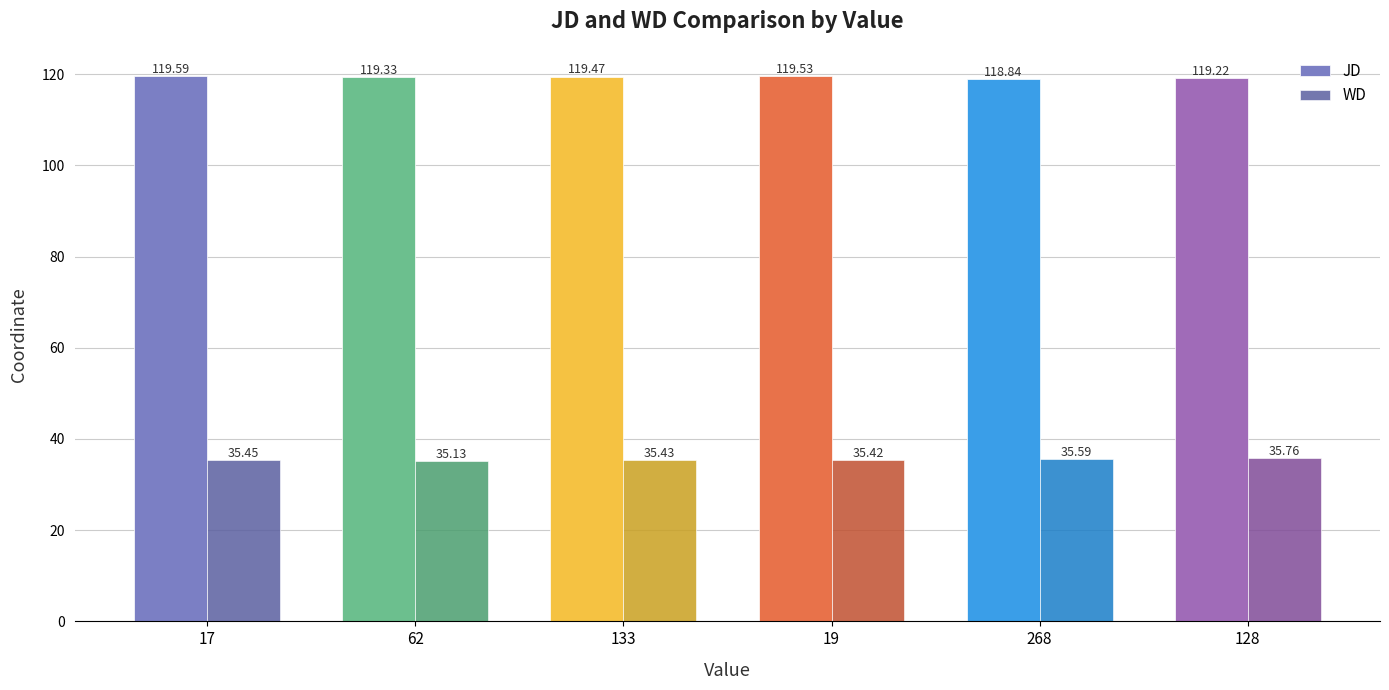

Reading right to left, what are all the values shown in this chart?

JD: 128=119.2	268=118.8	19=119.5	133=119.5	62=119.3	17=119.6
WD: 128=35.8	268=35.6	19=35.4	133=35.4	62=35.1	17=35.5